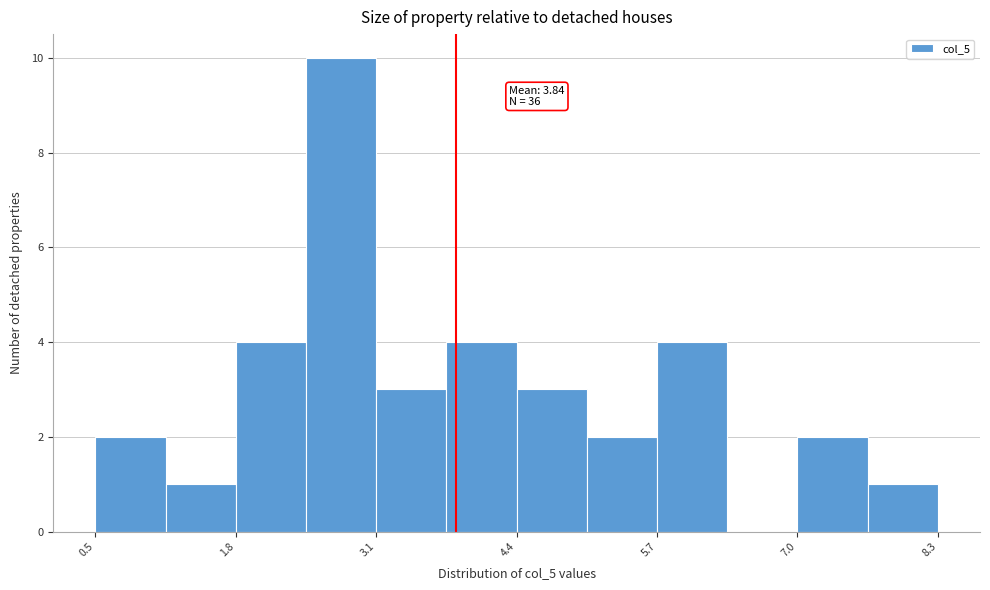

Read against the x-axis, roughly where is the centre of the tallest bar?

2.8